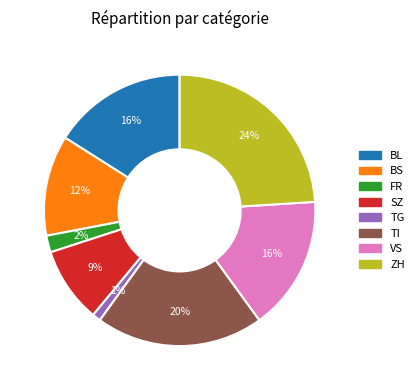

Do TG and FR together represent more than half of the pie?

No